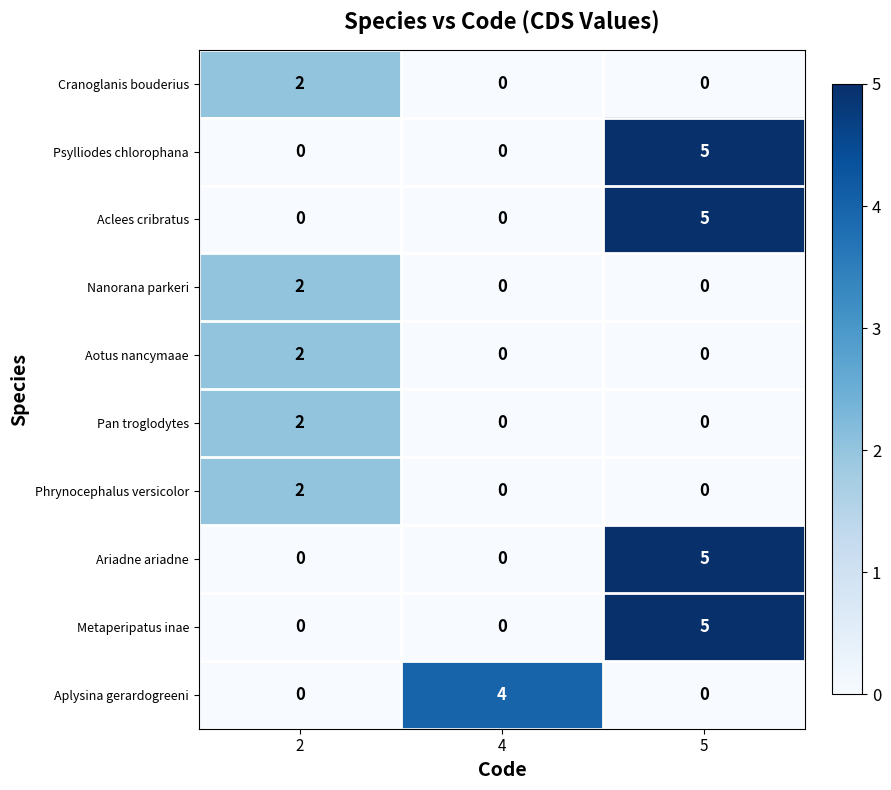

How many Pan troglodytes values are between 0 and 2?

3